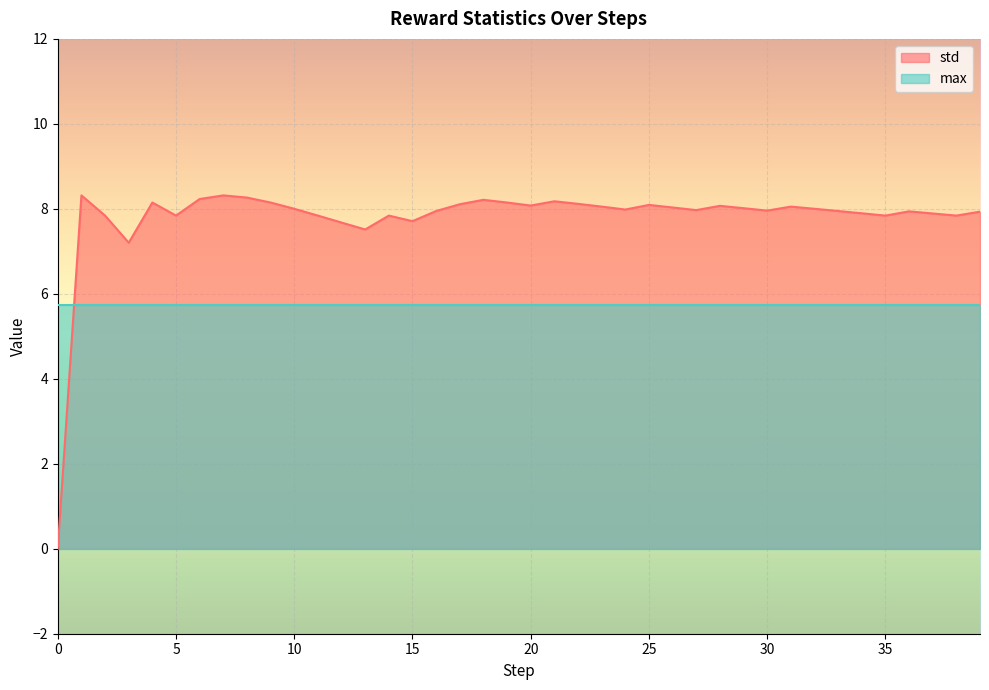

How many distinct data groups are displayed?

2